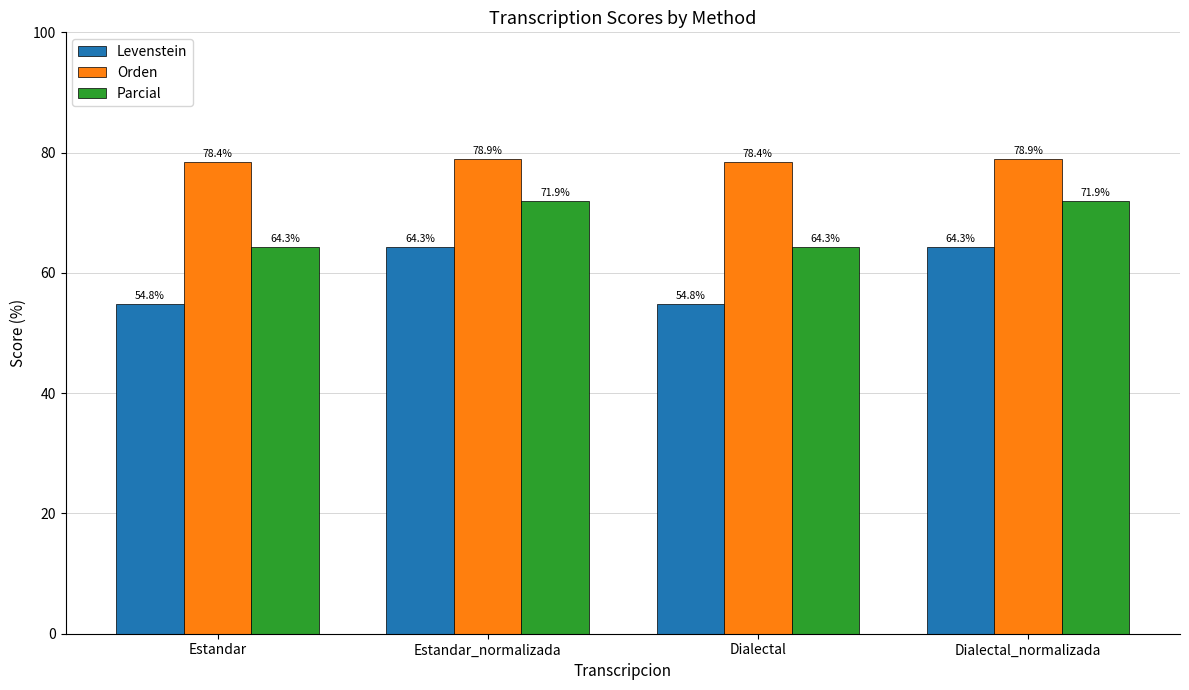

Reading left to right, extract all data points from this chart.

Levenstein: Estandar=54.8	Estandar_normalizada=64.3	Dialectal=54.8	Dialectal_normalizada=64.3
Orden: Estandar=78.4	Estandar_normalizada=78.9	Dialectal=78.4	Dialectal_normalizada=78.9
Parcial: Estandar=64.3	Estandar_normalizada=71.9	Dialectal=64.3	Dialectal_normalizada=71.9